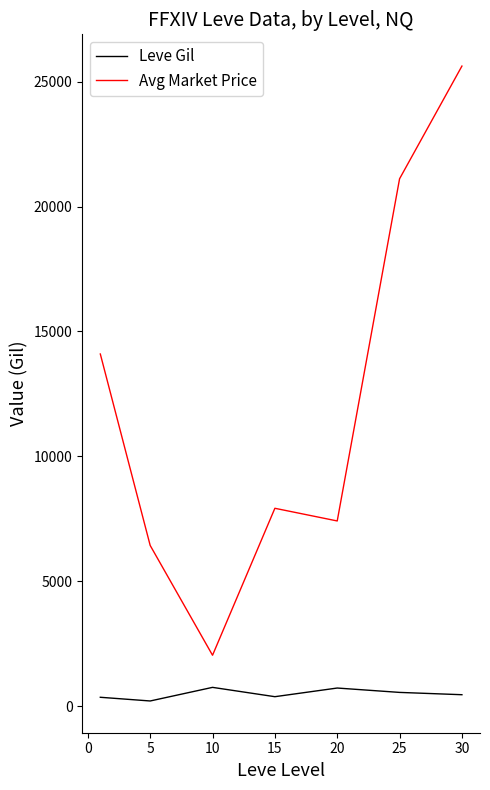

What is the sum of all Avg Market Price values?

84618.0